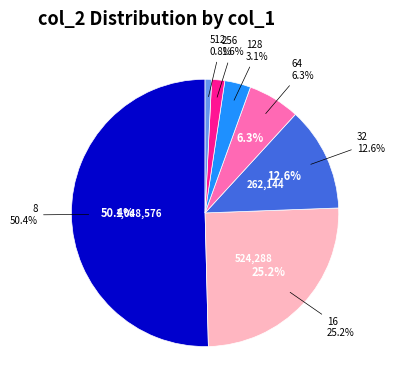

Which has a higher value, 16 or 256?

16